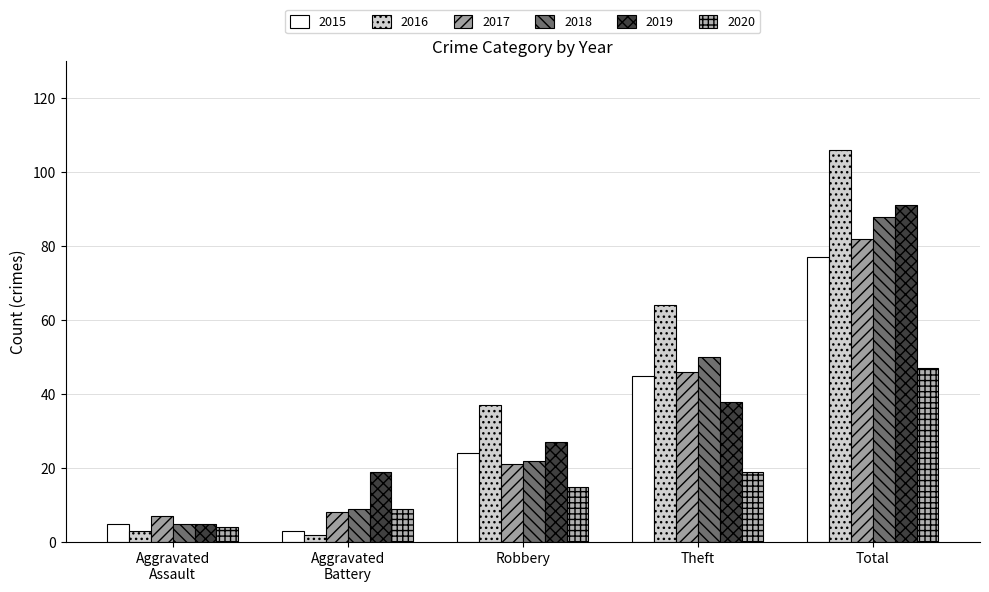

What are all the series names shown in the legend?

2015, 2016, 2017, 2018, 2019, 2020